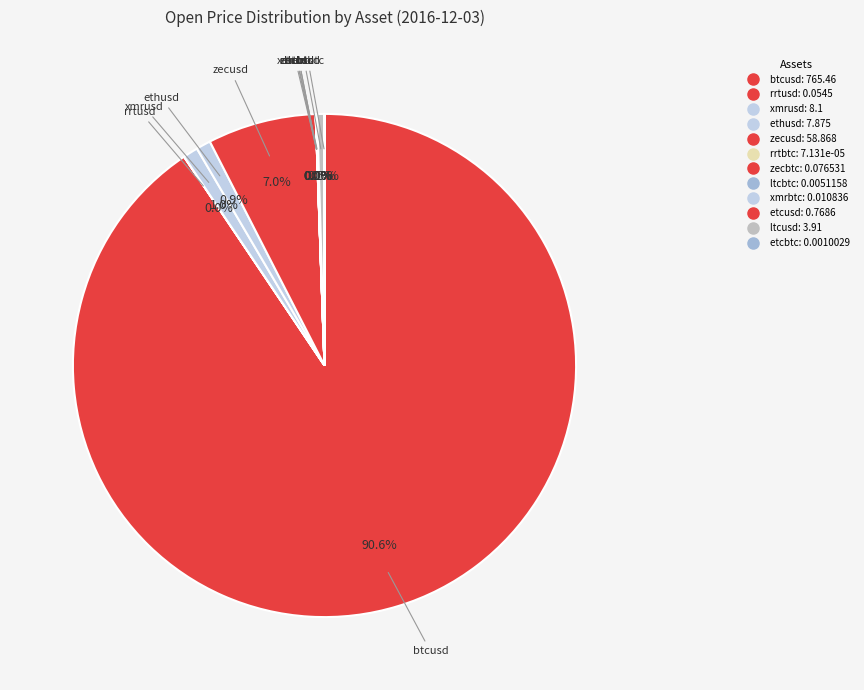

How many slices are in this pie chart?

12